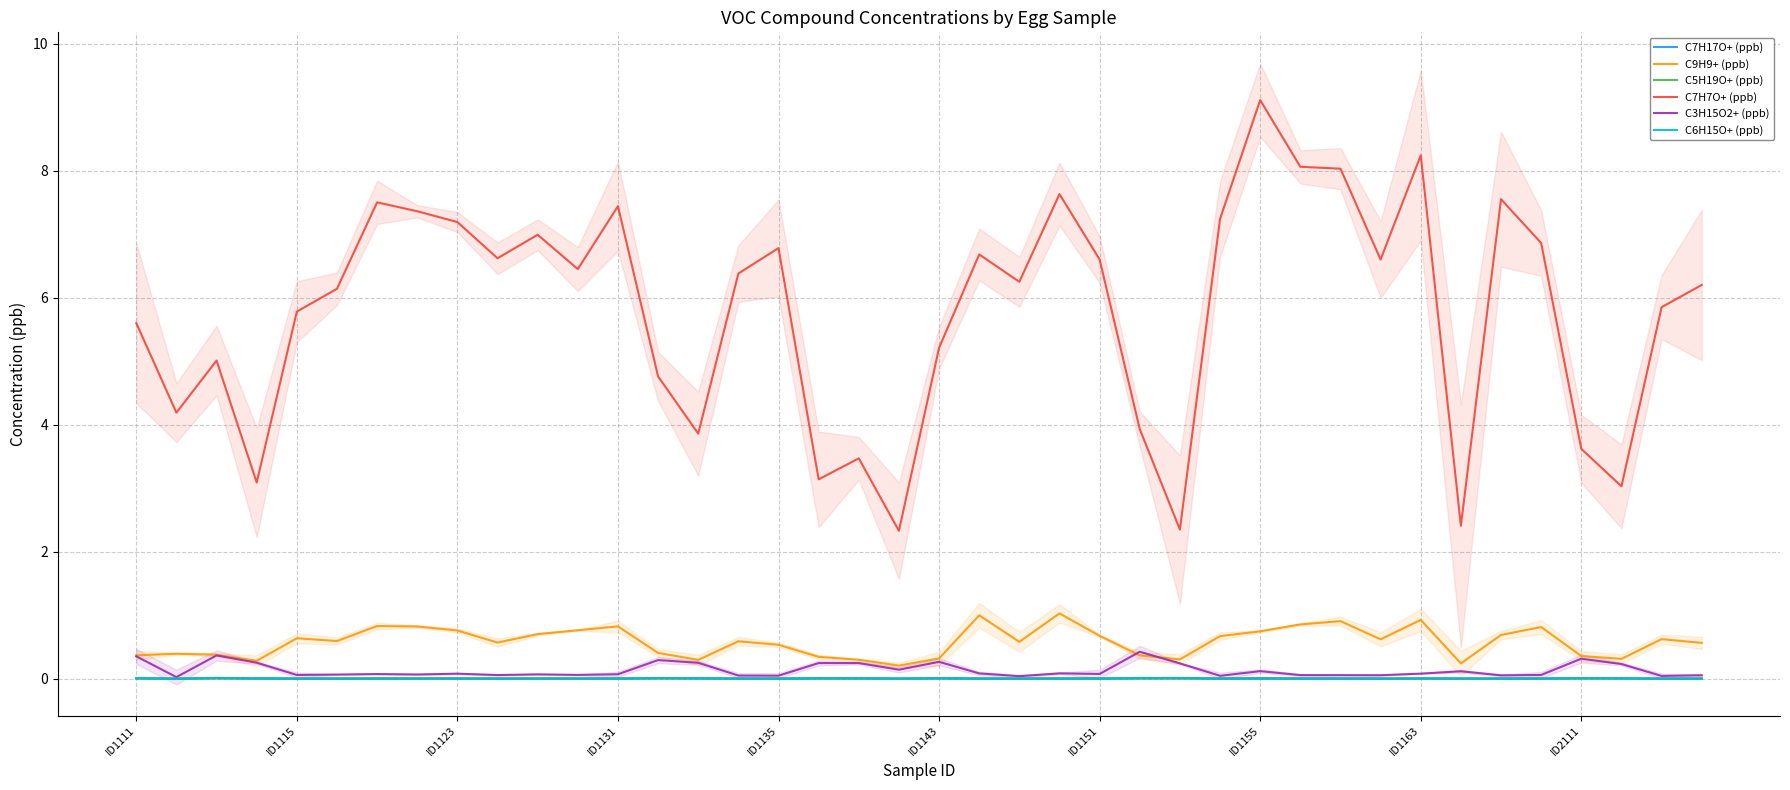

In C9H9+ (ppb), how many points are higher than both neighbors (excluding endpoints)?

11